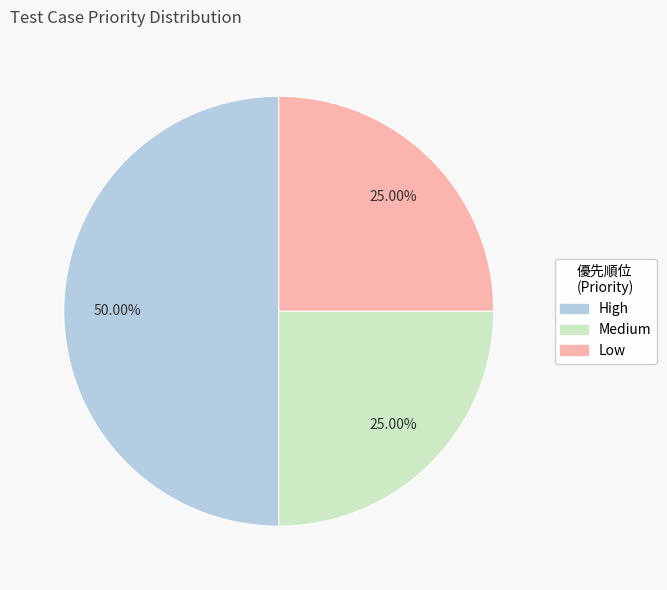

What percentage is NOT represented by High?

50.0%